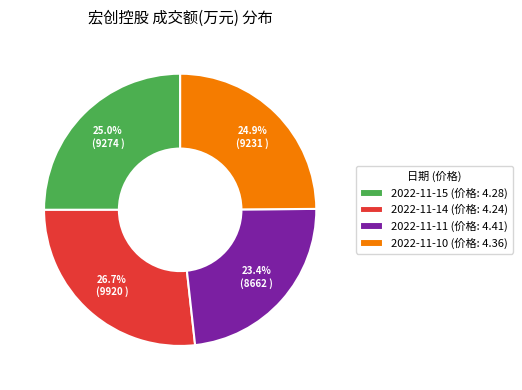

To the nearest percent, what portion does 2022-11-15 represent?

25%